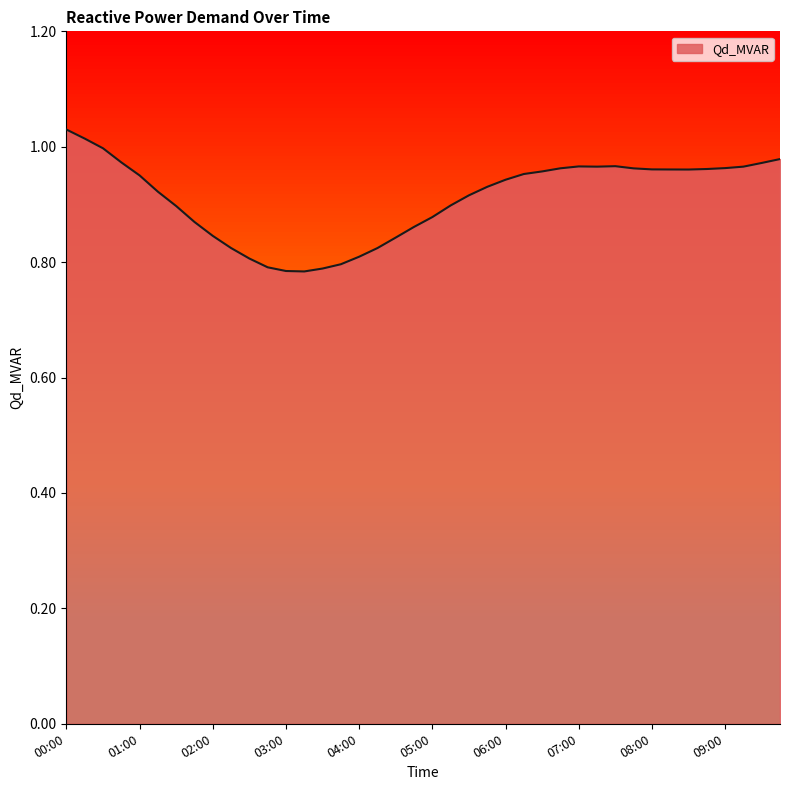

Rank the categories by value from highest to lowest.

00:00, 00:15, 00:30, 09:45, 00:45, 09:30, 07:30, 07:00, 09:15, 07:15, 09:00, 06:45, 07:45, 08:45, 08:00, 08:15, 08:30, 06:30, 06:15, 01:00, 06:00, 05:45, 01:15, 05:30, 05:15, 01:30, 05:00, 01:45, 04:45, 02:00, 04:30, 02:15, 04:15, 04:00, 02:30, 03:45, 02:45, 03:30, 03:00, 03:15